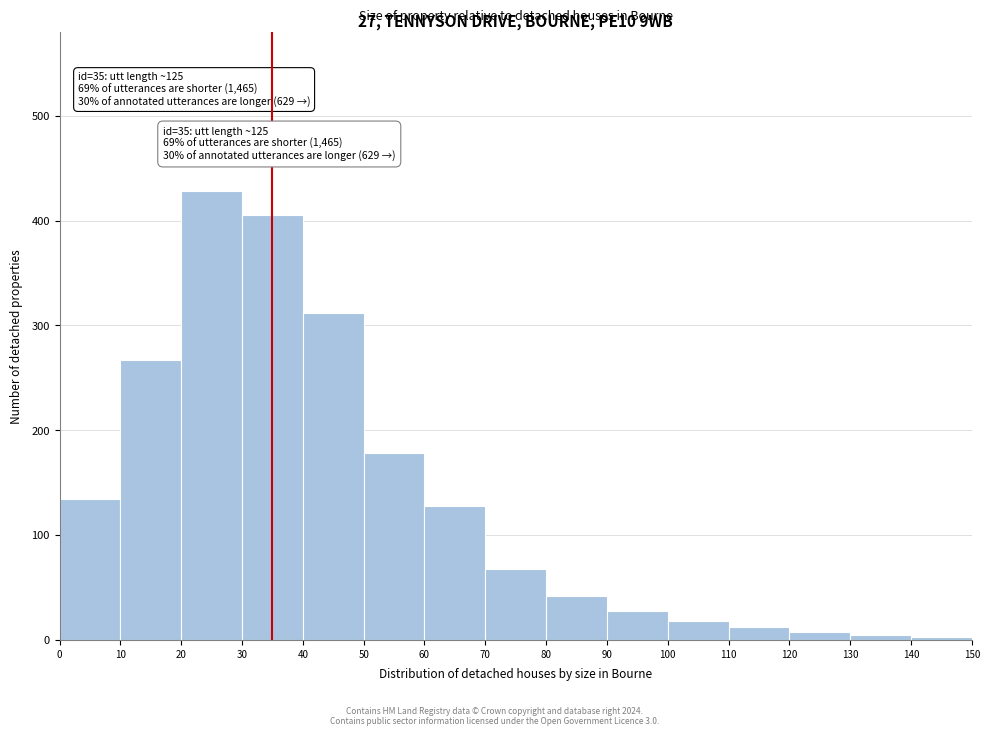

Which range on the x-axis has the tallest bar?

20 to 30